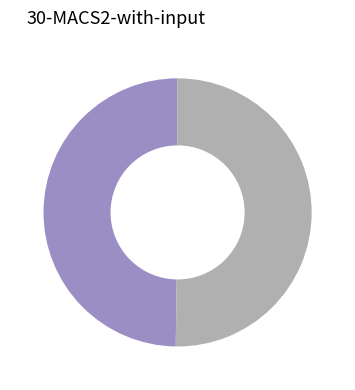

Count the number of slices in the pie.

2